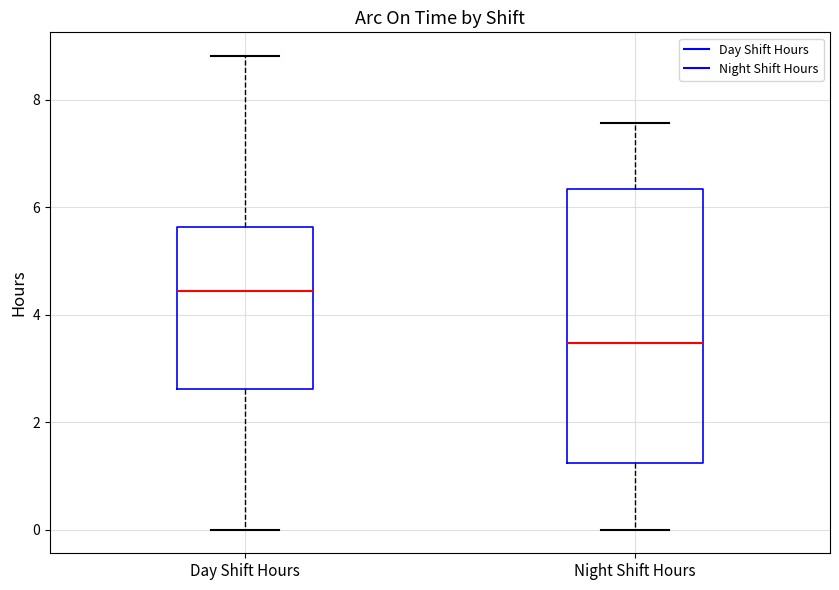

Which box has the lowest median line?

Night Shift Hours